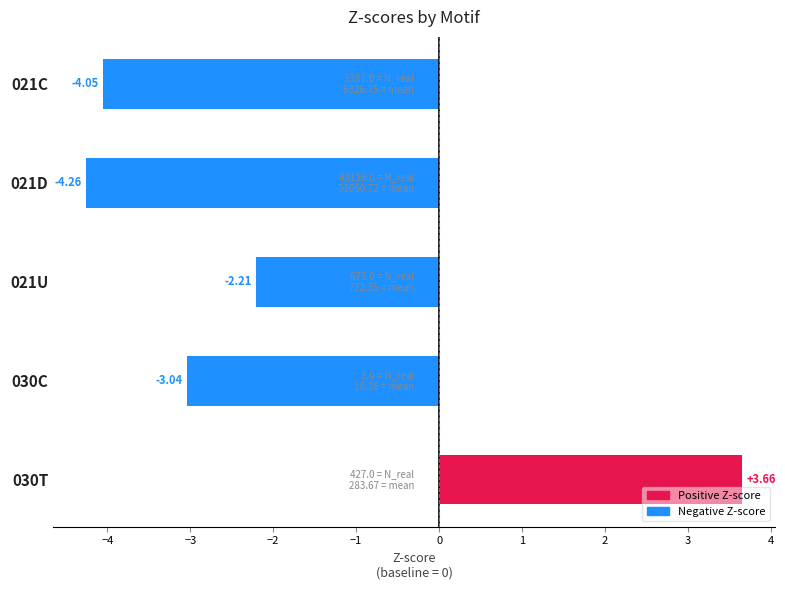

Rank the categories by value from lowest to highest.

021D, 021C, 030C, 021U, 030T